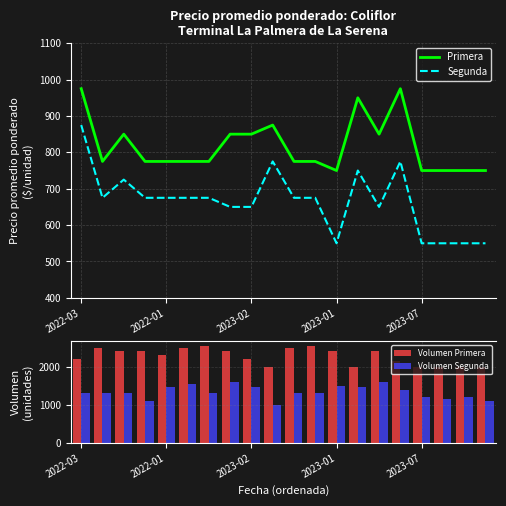

What is the difference between the second highest and minimum values in the Volumen Segunda series?

600